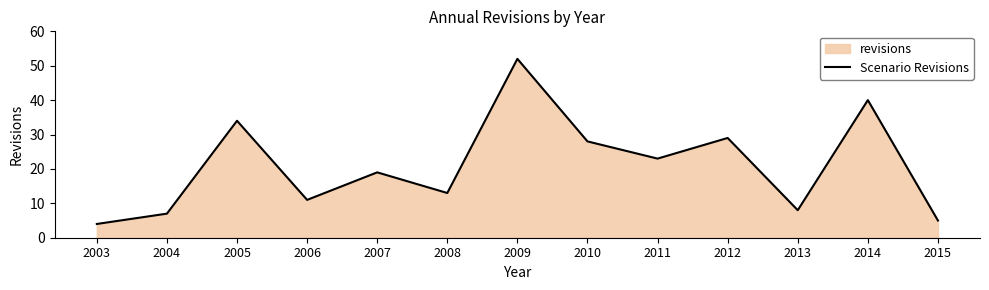

Reading left to right, what are all the values shown in this chart?

4	7	34	11	19	13	52	28	23	29	8	40	5